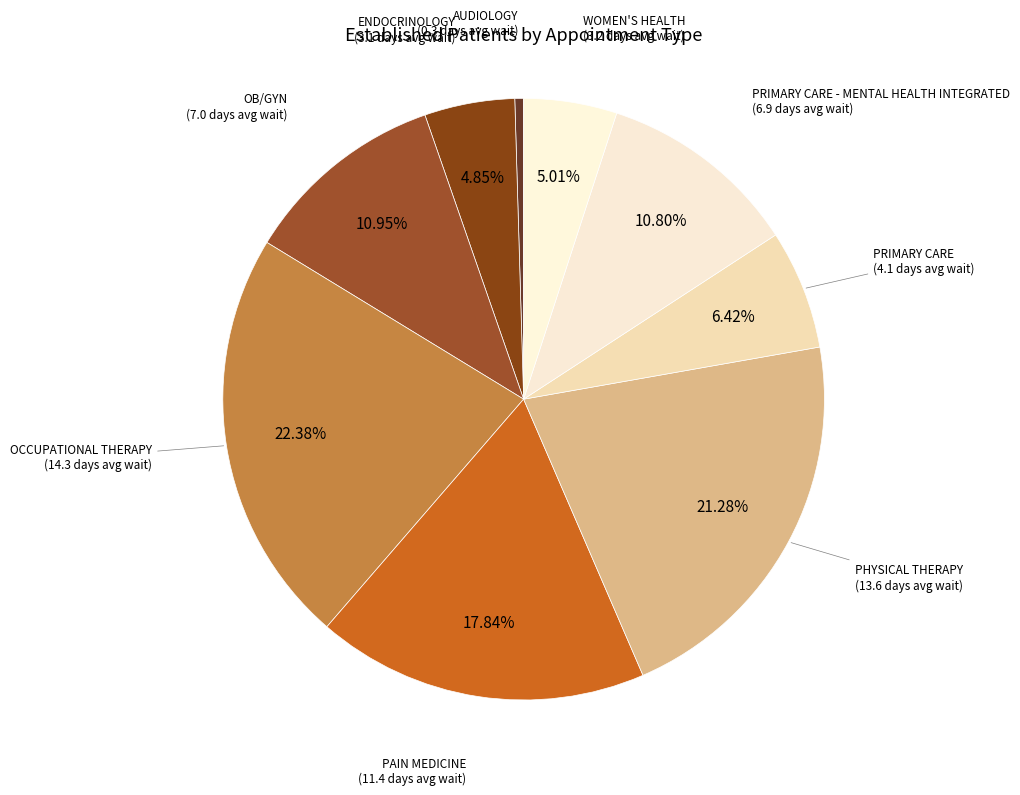

How many slices are in this pie chart?

9